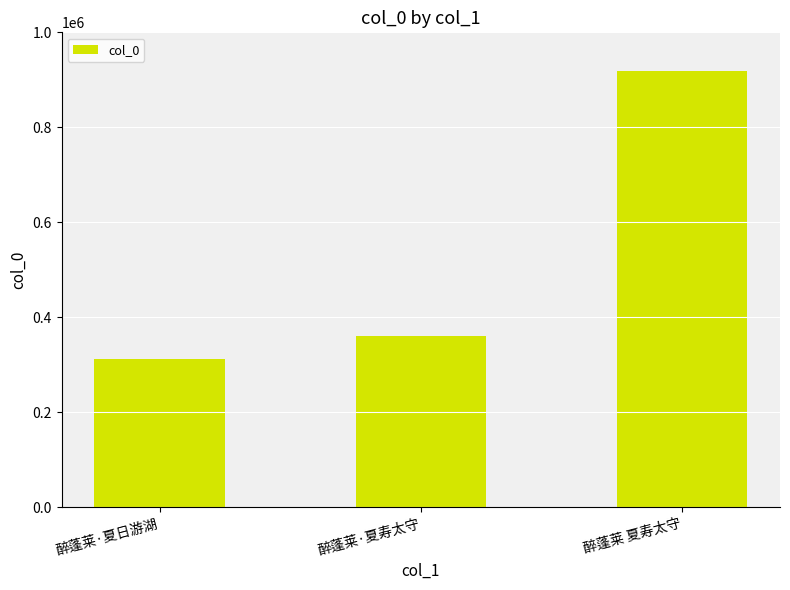

Does the chart contain any negative values?

No